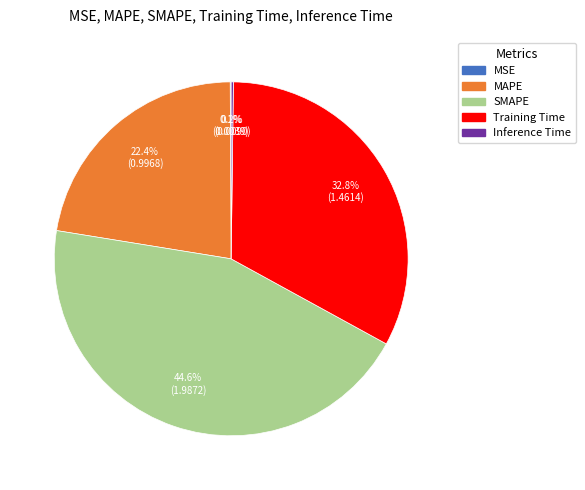

What is the largest slice in the pie chart?

SMAPE